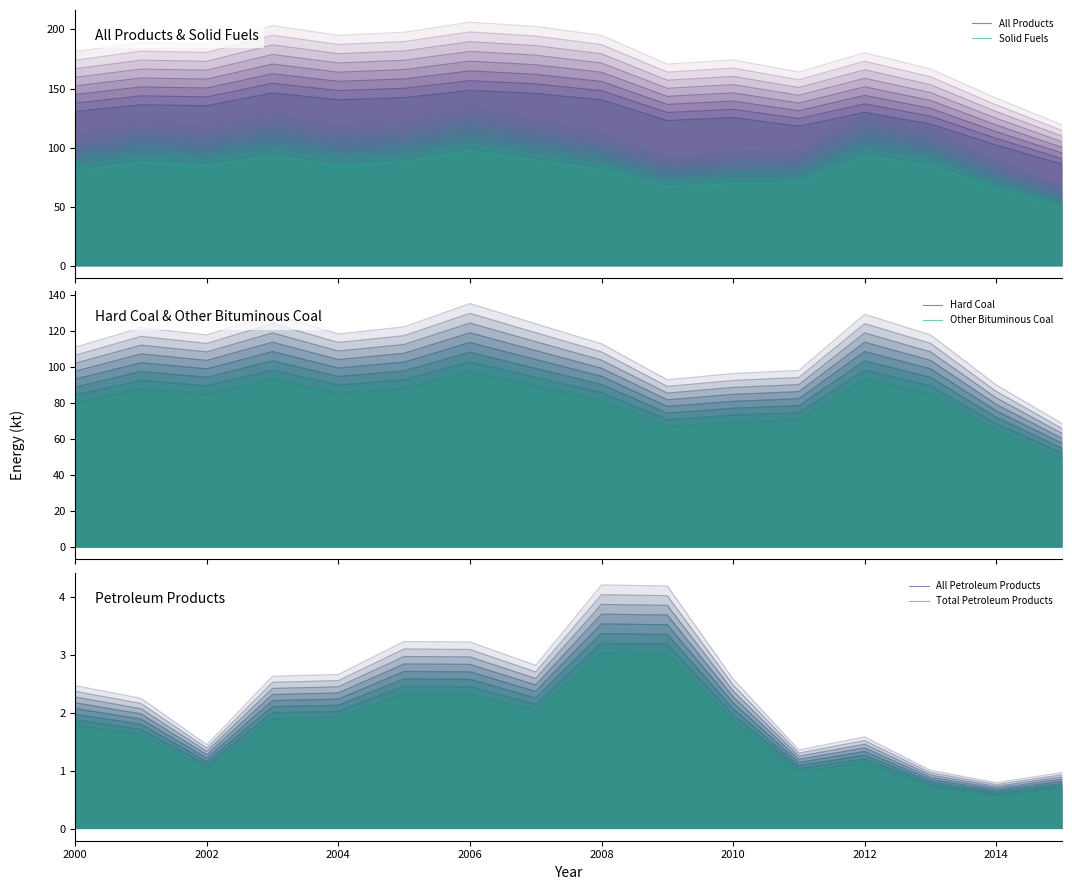

What position from the left is 2002?

3